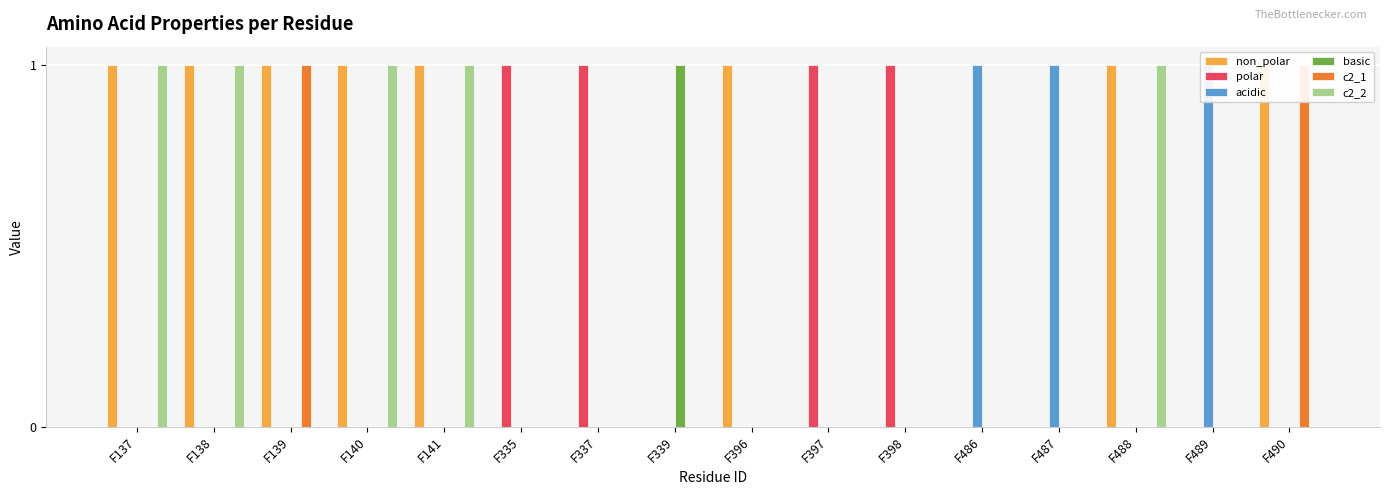

At which category does the chart reach its peak across all series?

F137